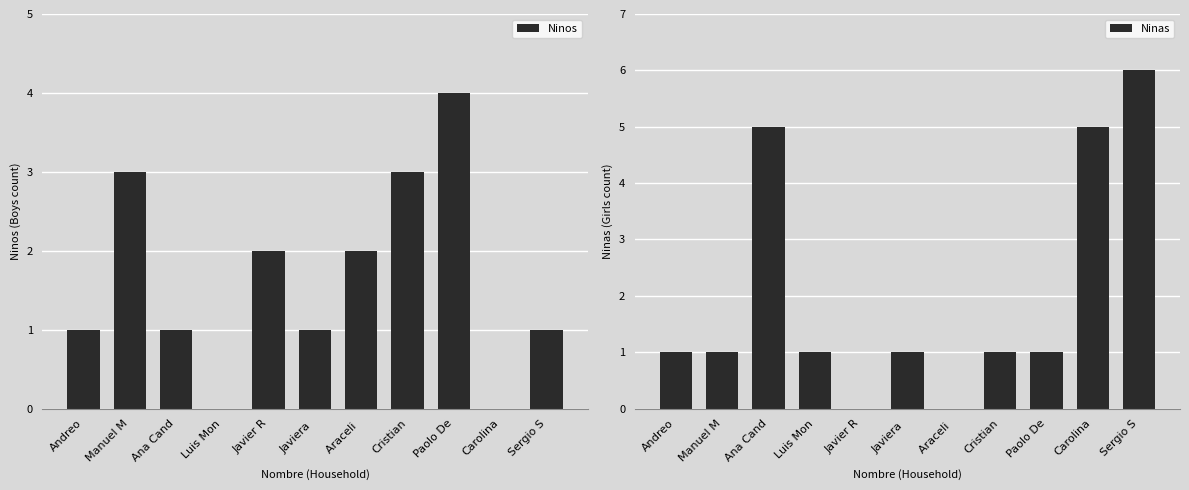

List the series in order of their peak value, lowest first.

Ninos, Ninas